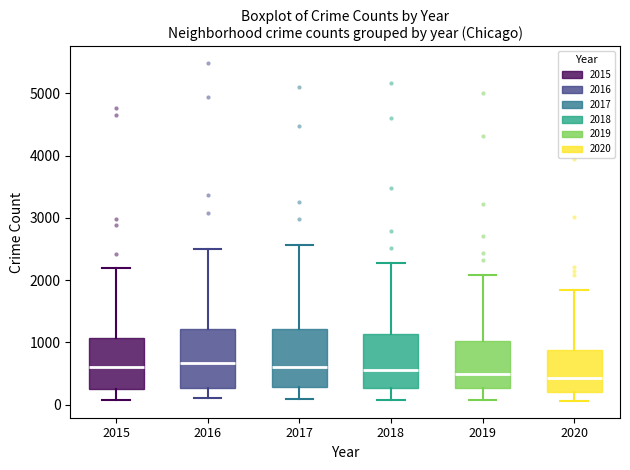

Reading left to right, read every box against the y-axis: the position of its median line, the range the box covers, and the ends of its whiskers. The values are not printed on the chart, so give them approximately, as read against the axis.

2015: median 600, box 300 to 1100, whiskers 100 to 2200
2016: median 700, box 300 to 1200, whiskers 100 to 2500
2017: median 600, box 300 to 1200, whiskers 100 to 2600
2018: median 600, box 300 to 1100, whiskers 100 to 2300
2019: median 500, box 300 to 1000, whiskers 100 to 2100
2020: median 400, box 200 to 900, whiskers 100 to 1800